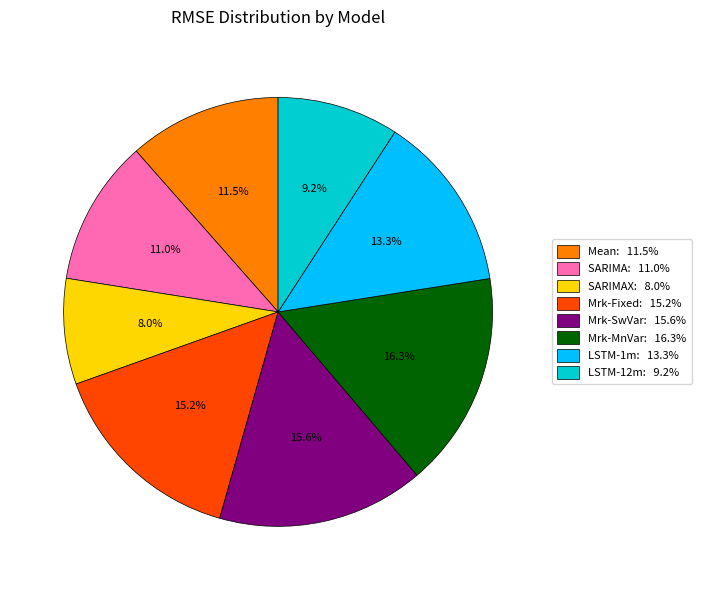

How many slices are in this pie chart?

8